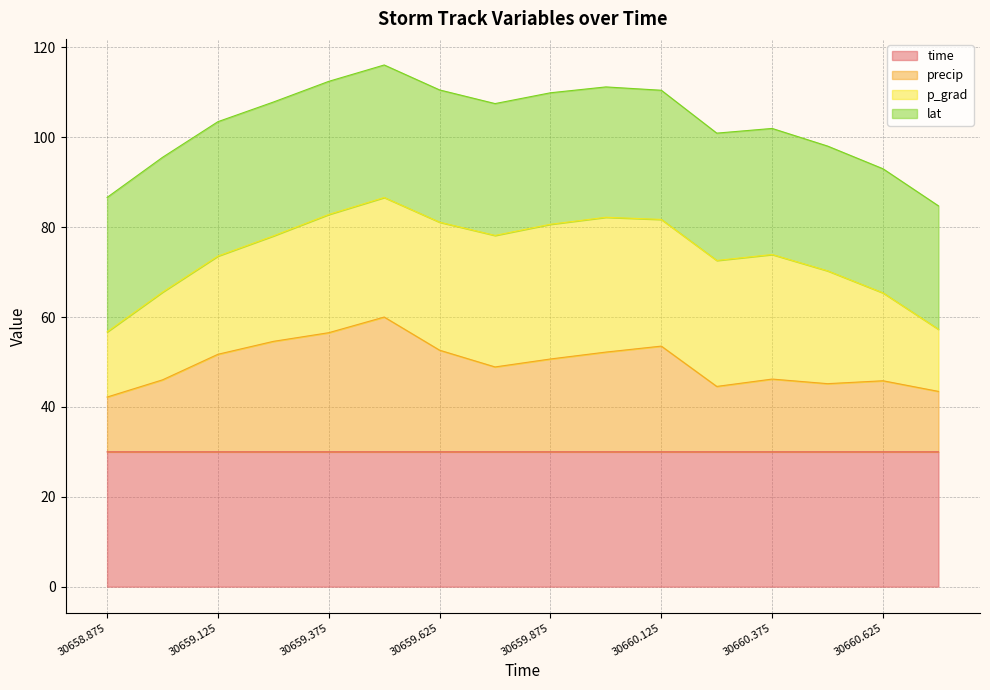

The value of time at 30659.375 is 18.7. True or false?

False